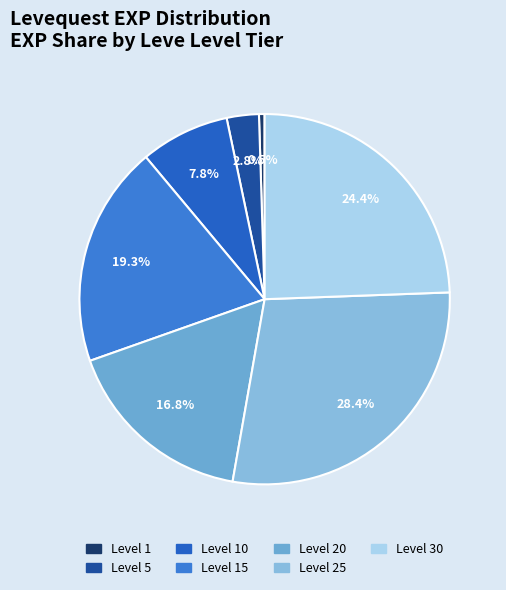

How many slices are in this pie chart?

7